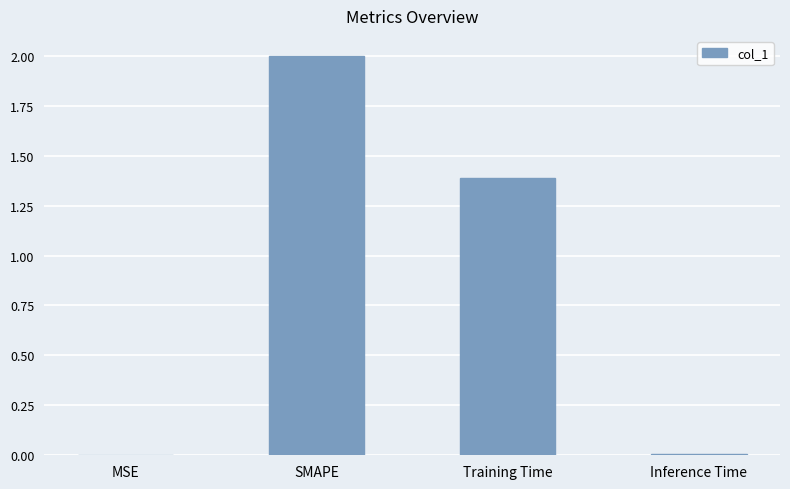

Which has a higher value, Training Time or Inference Time?

Training Time